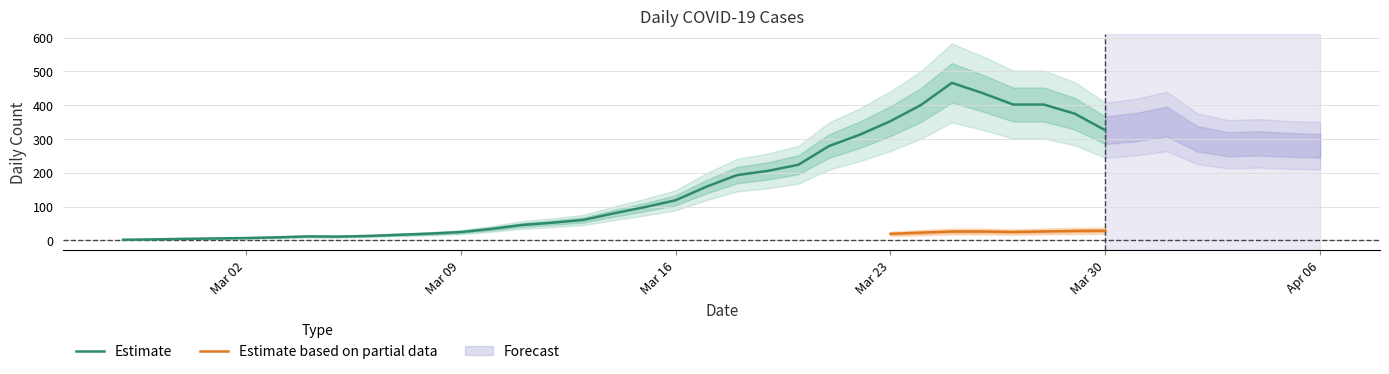

What is the highest value of the Estimate series?

466.0